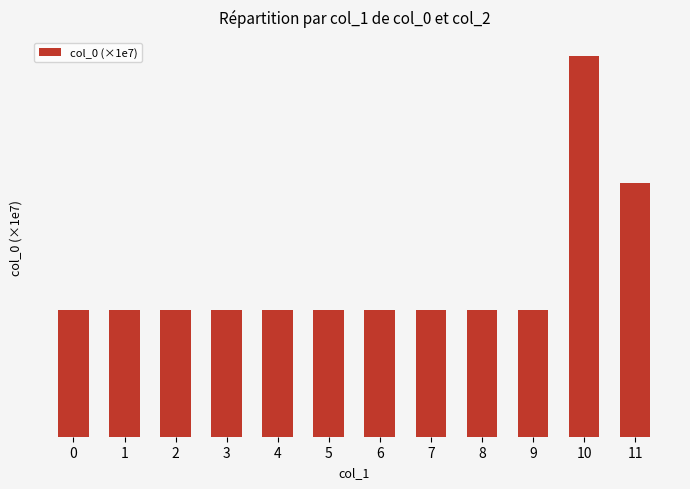

What is the maximum value shown in the chart?

473.5